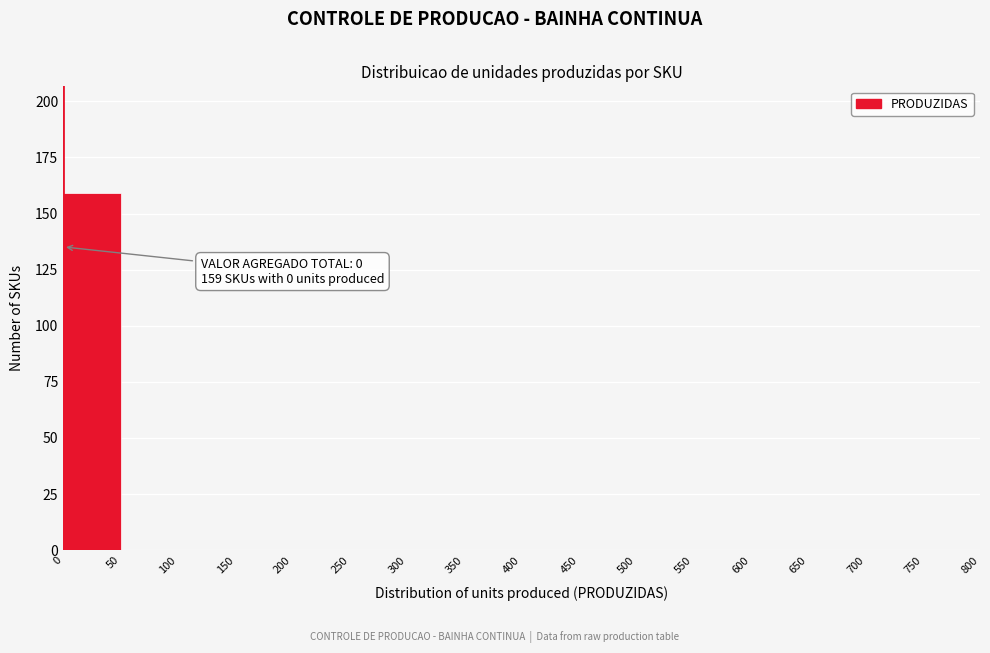

Over which range of the x-axis is the bar tallest?

0 to 50